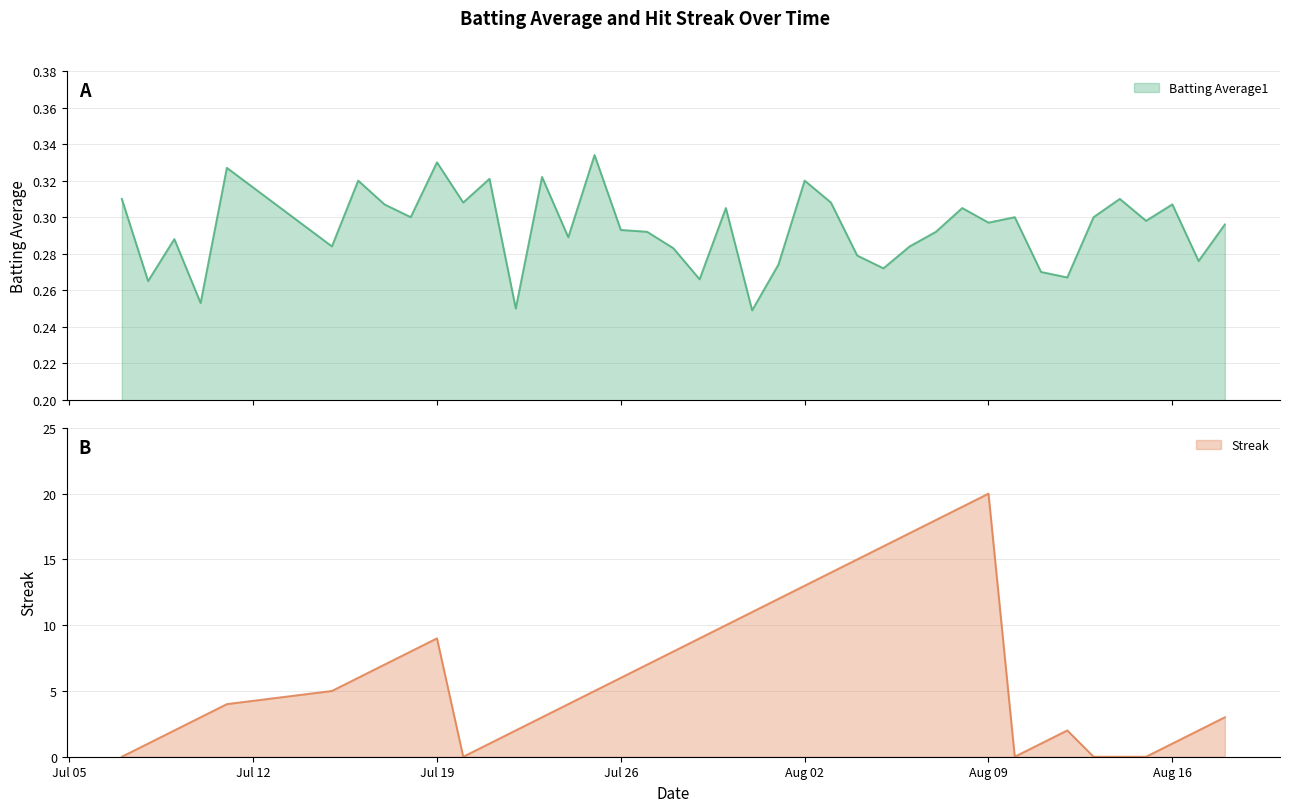

What is the sum of all Streak values?

264